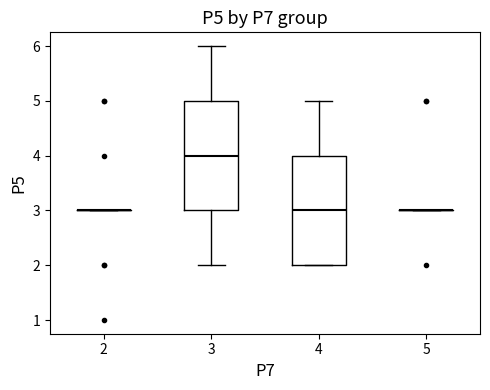

Reading left to right, read every box against the y-axis: the position of its median line, the range the box covers, and the ends of its whiskers. The values are not printed on the chart, so give them approximately, as read against the axis.

2: box collapsed to a line at 3, whiskers 3 to 3
3: median 4, box 3 to 5, whiskers 2 to 6
4: median 3, box 2 to 4, whiskers 2 to 5
5: box collapsed to a line at 3, whiskers 3 to 3